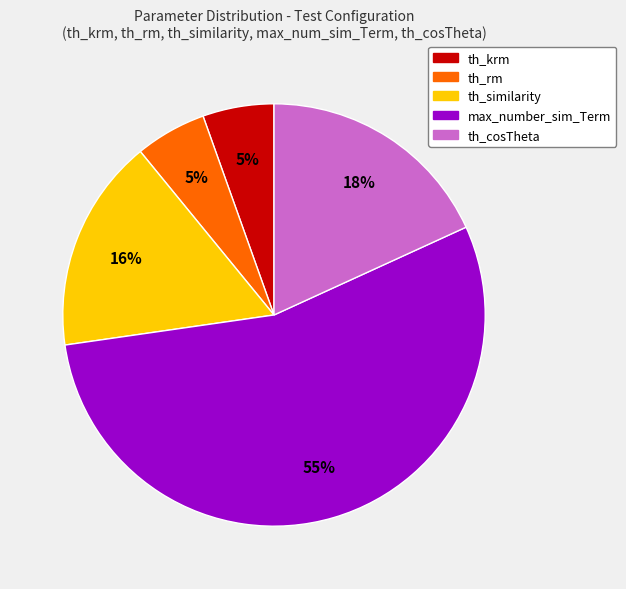

Does th_rm represent more than half of the total?

No